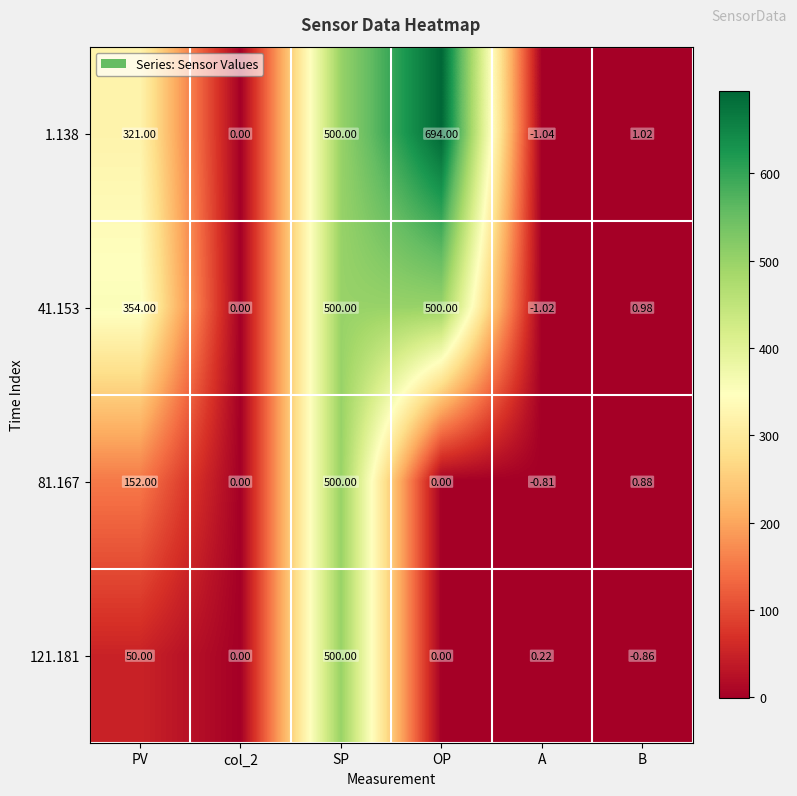

Which category has the highest value across all series?

OP